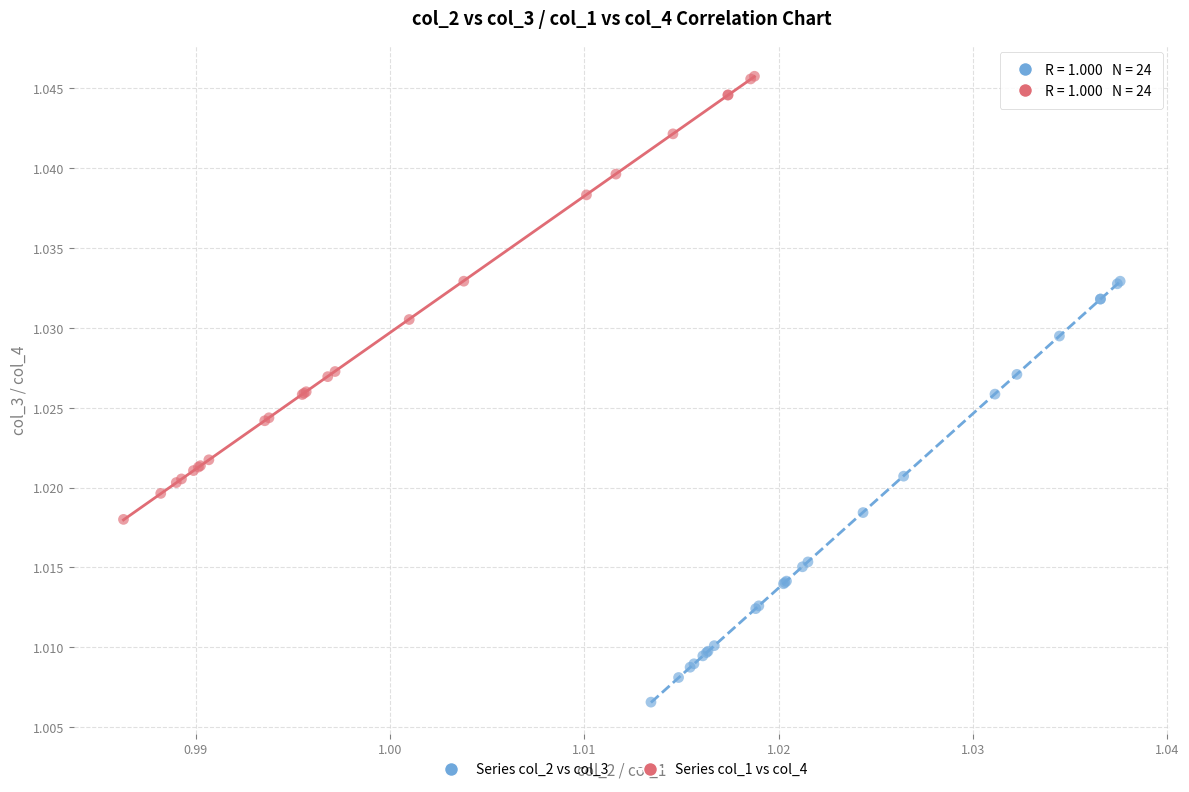

Which series has the widest spread of Y values?

Series col_1 vs col_4